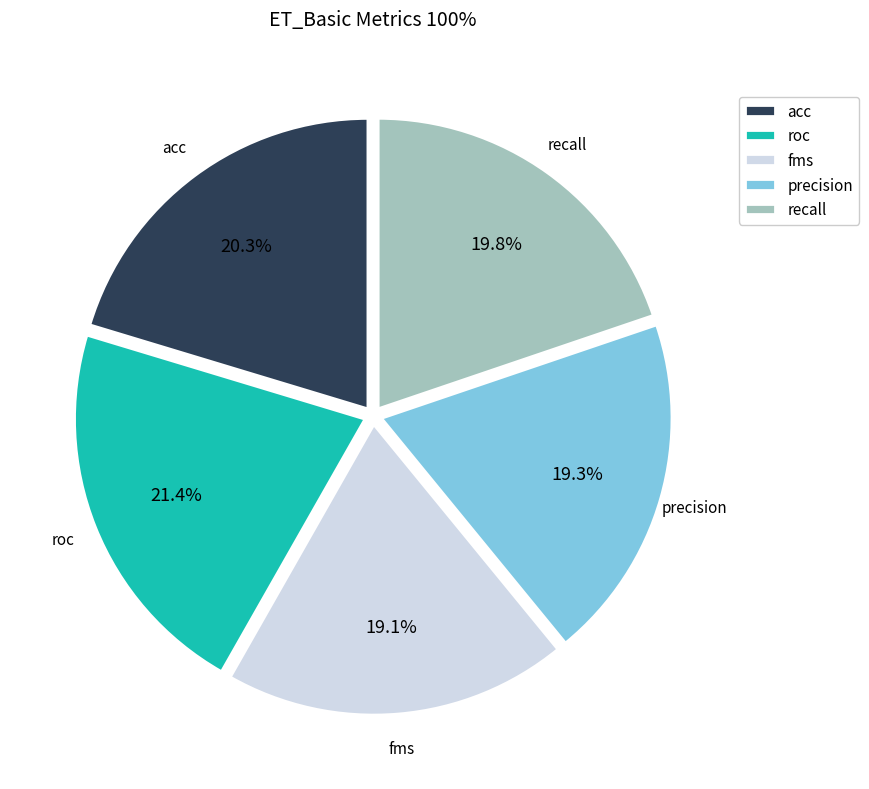

To the nearest percent, what is the difference between the largest and smallest slice percentages?

2%